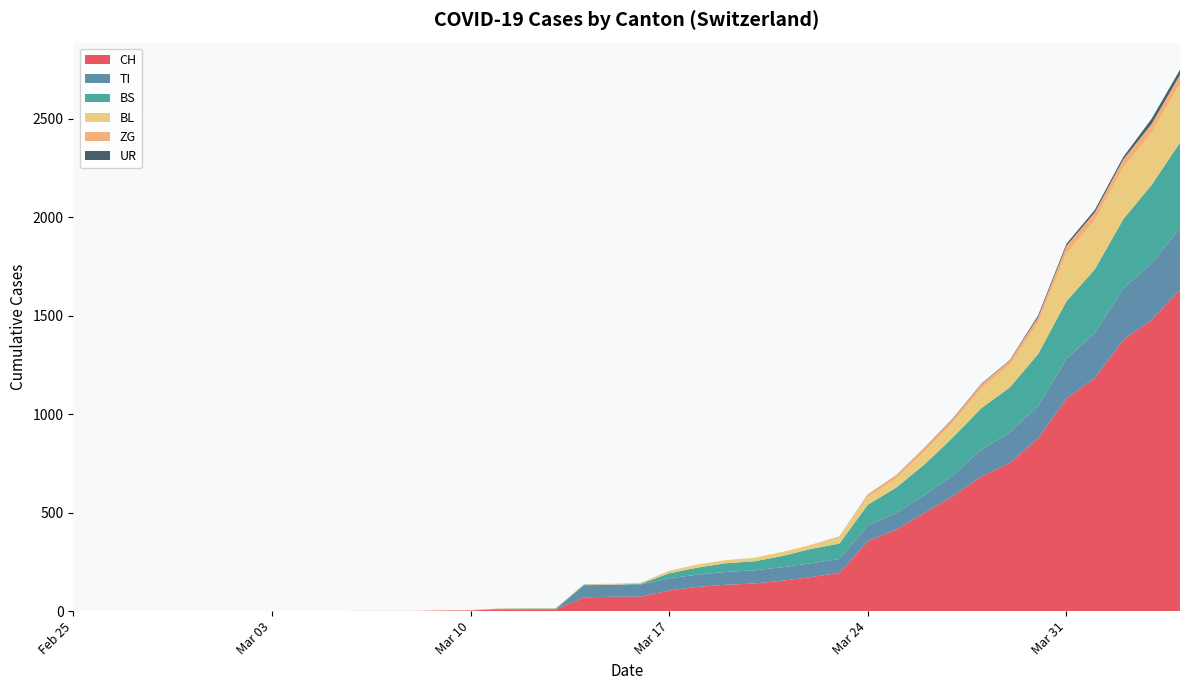

Reading left to right, transcribe all the data shown in this chart.

CH: 0=0	1=0	2=0	3=0	4=0	5=0	6=0	7=0	8=0	9=0	10=1	11=1	12=1	13=3	14=4	15=8	16=9	17=9	18=70	19=73	20=74	21=105	22=123	23=134	24=140	25=155	26=173	27=194	28=355	29=414	30=499	31=584	32=683	33=752	34=877	35=1079	36=1183	37=1376	38=1479	39=1630
TI: 0=0	1=0	2=0	3=0	4=0	5=0	6=0	7=0	8=0	9=0	10=0	11=0	12=0	13=0	14=0	15=0	16=0	17=0	18=61	19=61	20=61	21=62	22=62	23=65	24=67	25=68	26=70	27=71	28=80	29=85	30=91	31=107	32=136	33=155	34=165	35=202	36=229	37=263	38=287	39=314
BS: 0=0	1=0	2=0	3=0	4=0	5=0	6=0	7=0	8=0	9=0	10=0	11=0	12=0	13=0	14=0	15=4	16=4	17=4	18=4	19=0	20=4	21=25	22=36	23=44	24=46	25=57	26=73	27=78	28=105	29=128	30=155	31=191	32=211	33=228	34=263	35=292	36=323	37=350	38=397	39=434
BL: 0=0	1=0	2=0	3=0	4=0	5=0	6=0	7=0	8=0	9=0	10=0	11=0	12=0	13=1	14=2	15=2	16=2	17=2	18=2	19=5	20=5	21=13	22=16	23=16	24=18	25=21	26=21	27=35	28=40	29=46	30=65	31=76	32=100	33=115	34=158	35=242	36=249	37=262	38=266	39=298
ZG: 0=0	1=0	2=0	3=0	4=0	5=0	6=0	7=0	8=0	9=0	10=0	11=0	12=0	13=0	14=0	15=0	16=0	17=0	18=0	19=0	20=0	21=0	22=0	23=0	24=0	25=0	26=0	27=0	28=12	29=18	30=18	31=18	32=21	33=21	34=29	35=39	36=40	37=41	38=44	39=46
UR: 0=0	1=0	2=0	3=0	4=0	5=0	6=0	7=0	8=0	9=0	10=0	11=0	12=0	13=0	14=0	15=0	16=0	17=0	18=0	19=0	20=0	21=0	22=0	23=0	24=0	25=0	26=0	27=1	28=1	29=0	30=2	31=3	32=3	33=3	34=9	35=11	36=13	37=13	38=26	39=26